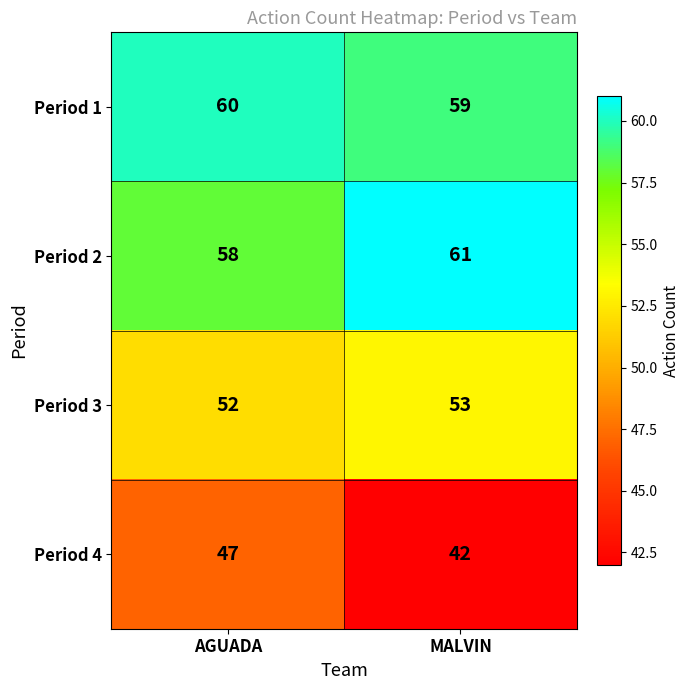

How many categories are shown in the chart?

2